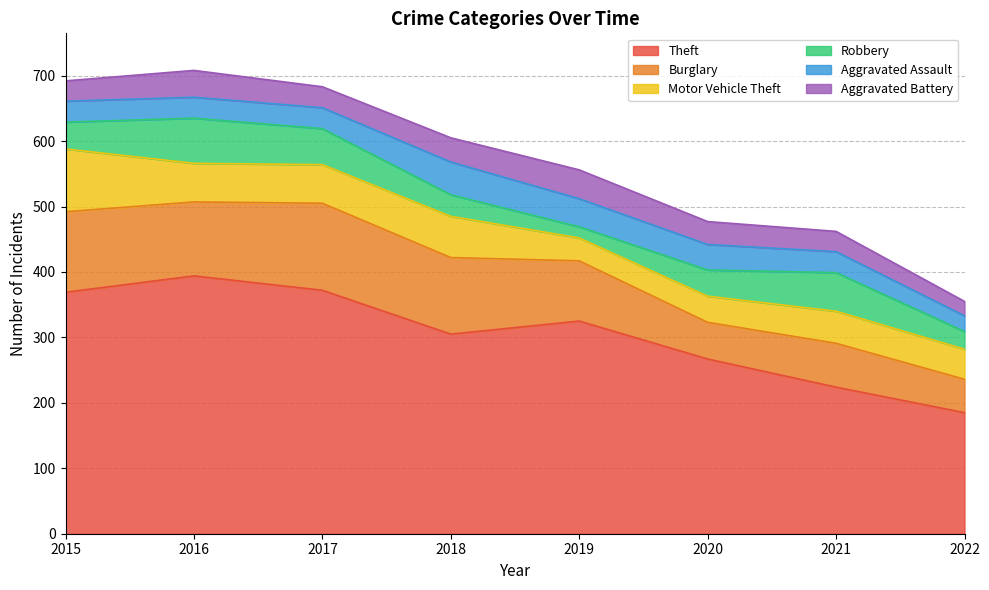

What is the average value of the Theft series?

305